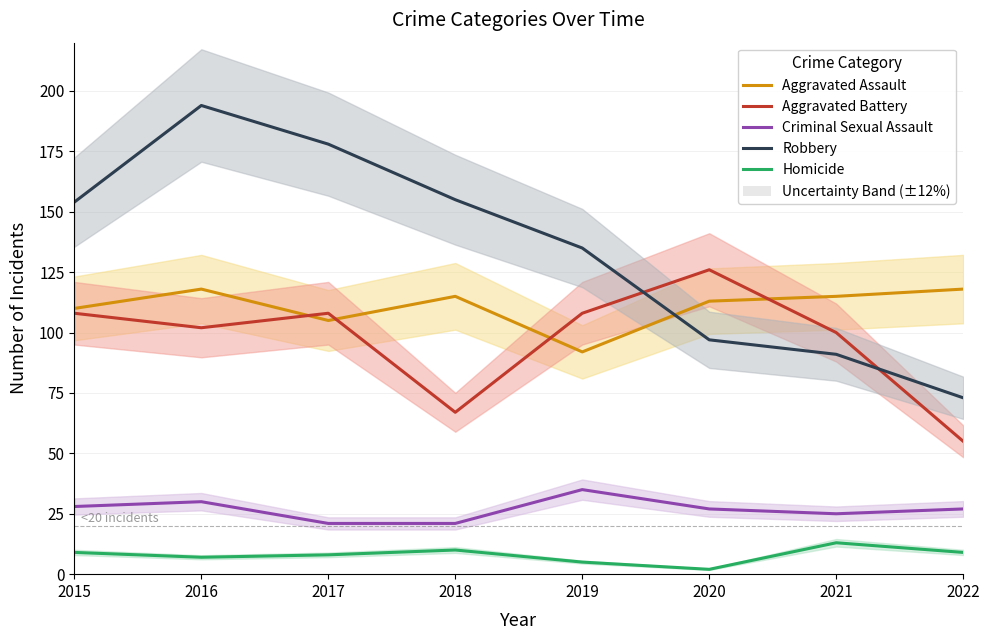

What is the difference between the maximum and minimum values in the Homicide series?

11